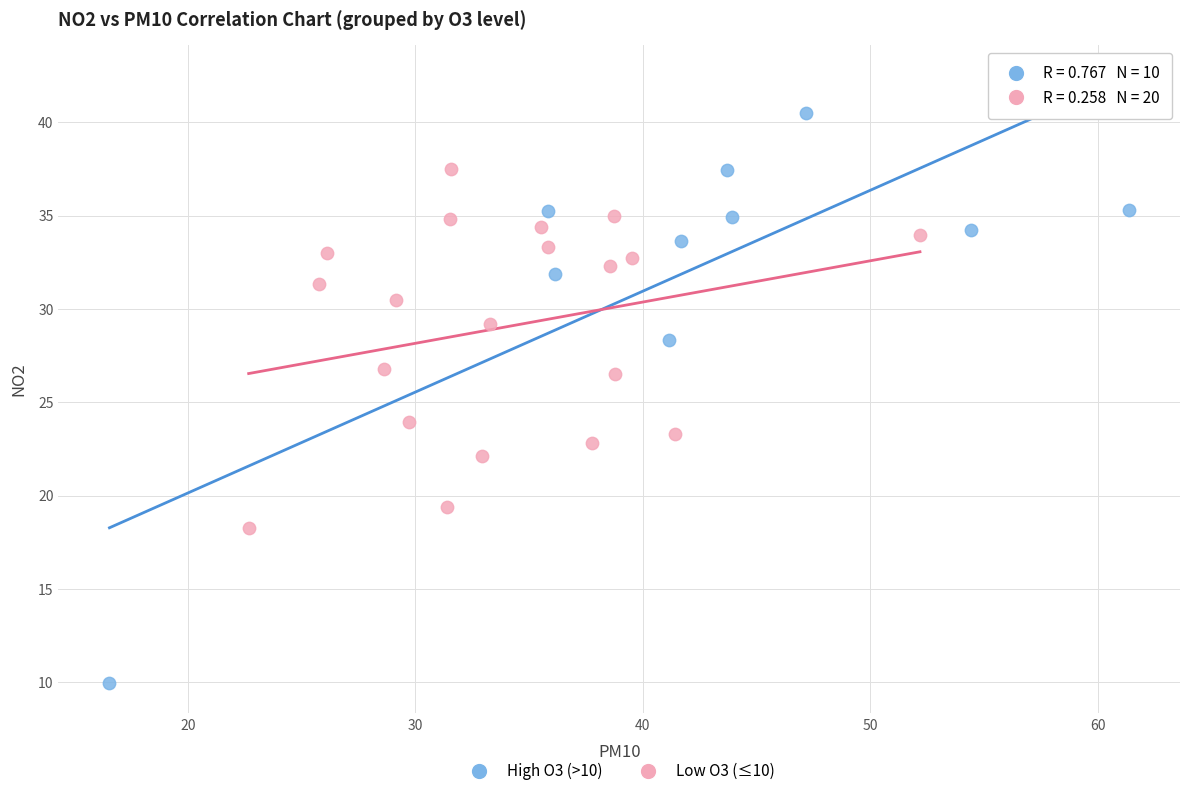

Which series has the largest Y range (max minus min)?

High O3 (>10)